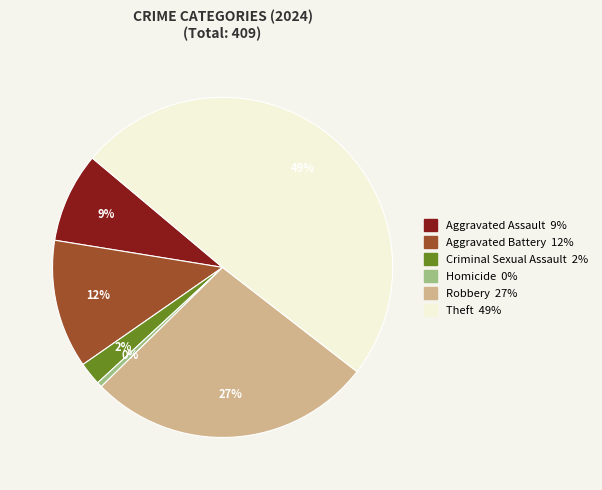

What percentage is the Aggravated Battery slice, to the nearest percent?

12%